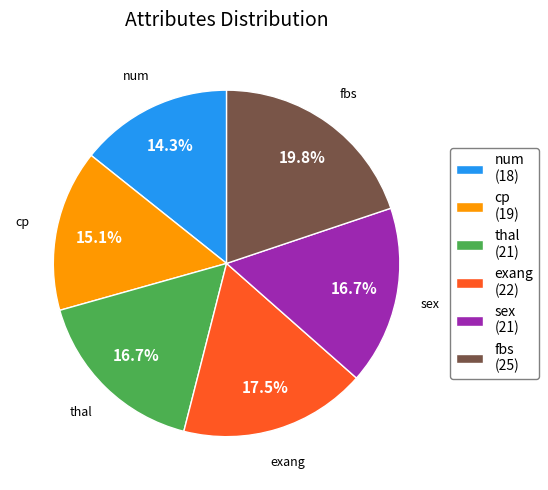

How many segments does this pie chart have?

6